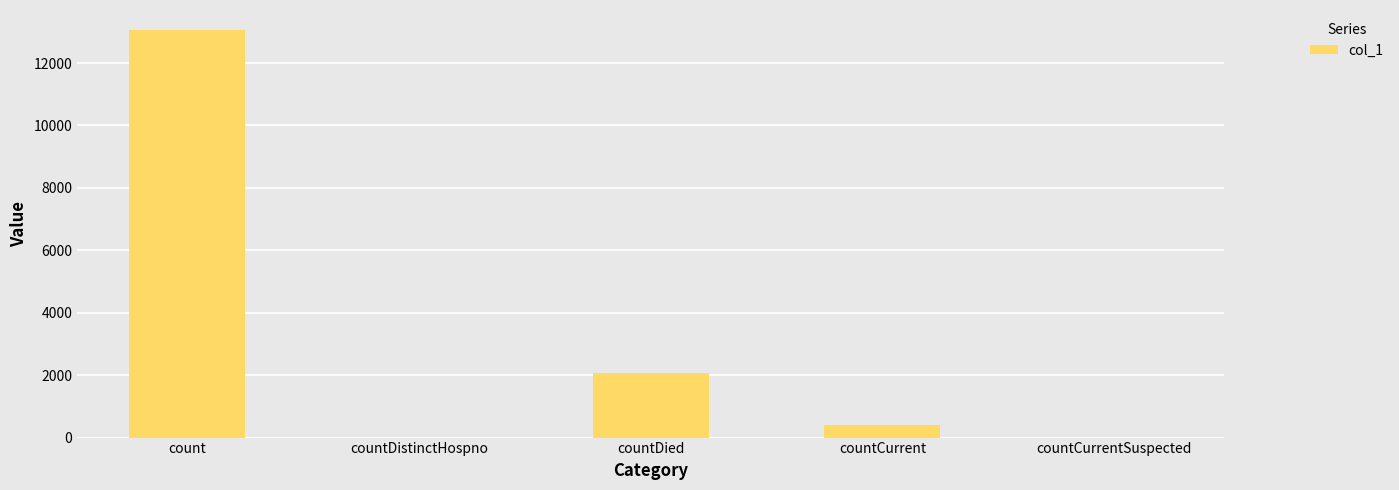

Is it true that the value at count is 13048?

True